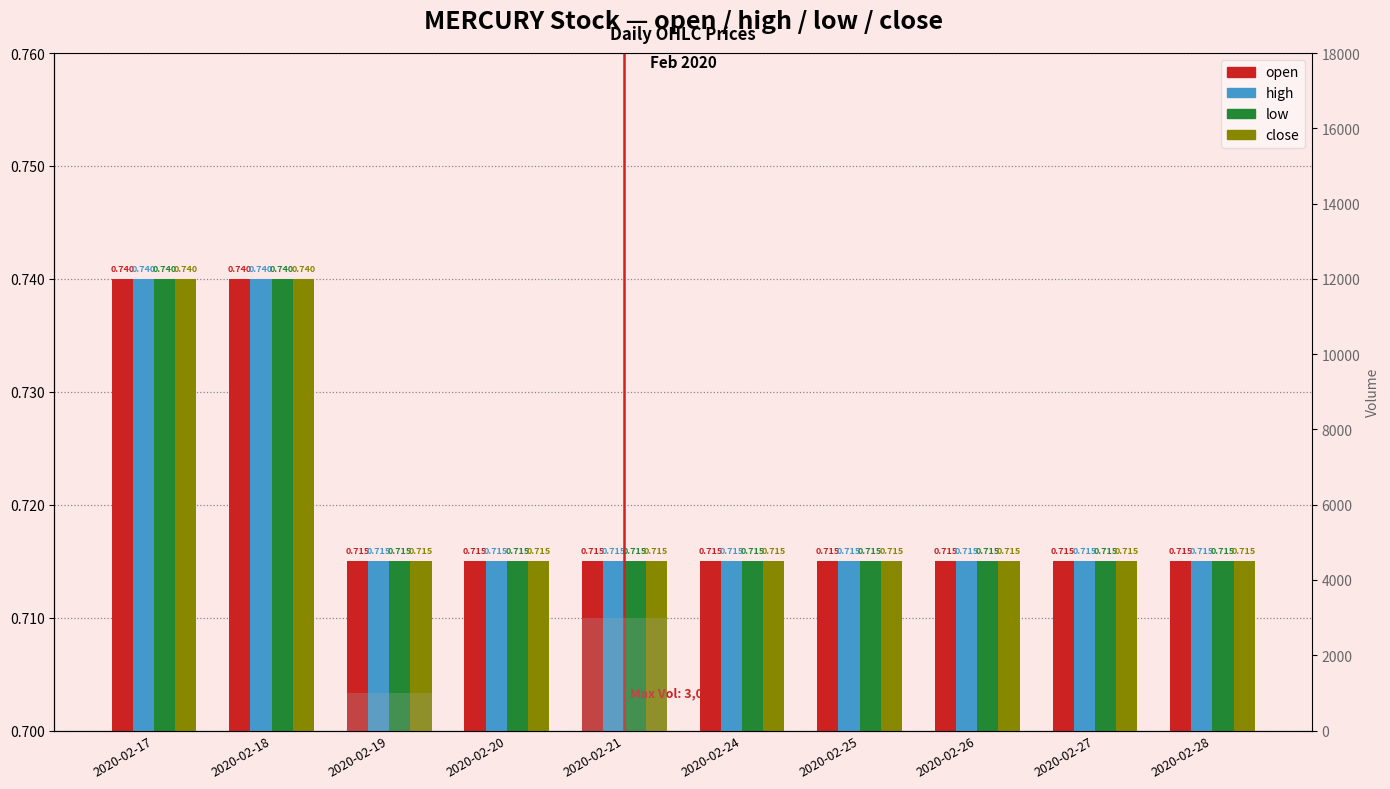

True or false: low has a value of 0.7 at 2020-02-21.

True